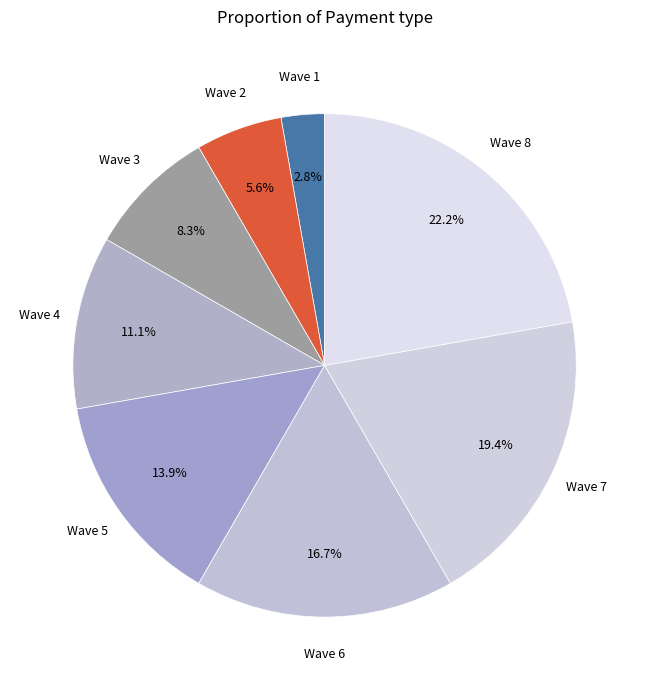

How many segments does this pie chart have?

8